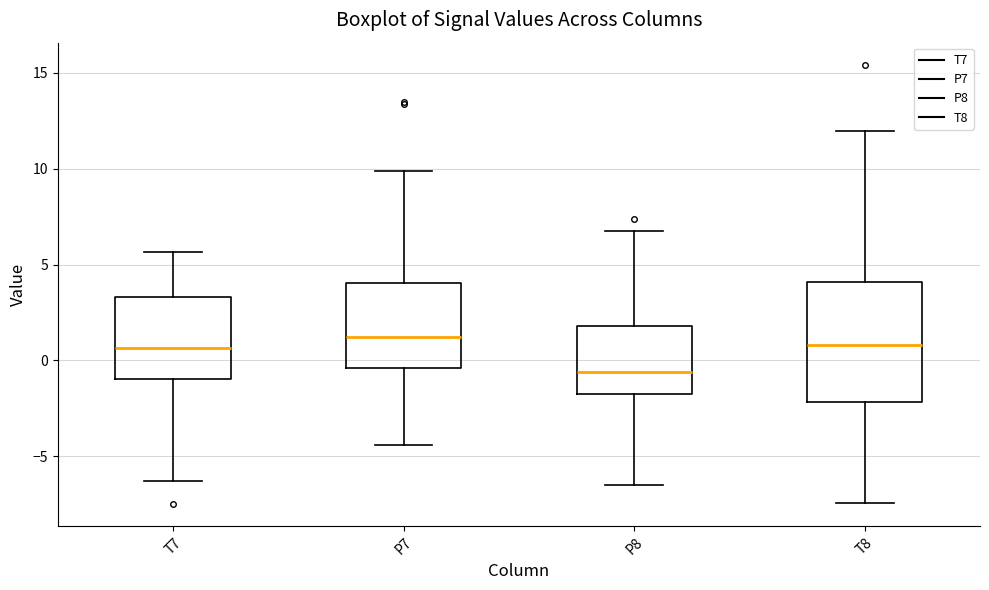

Which box has the lowest median line?

P8